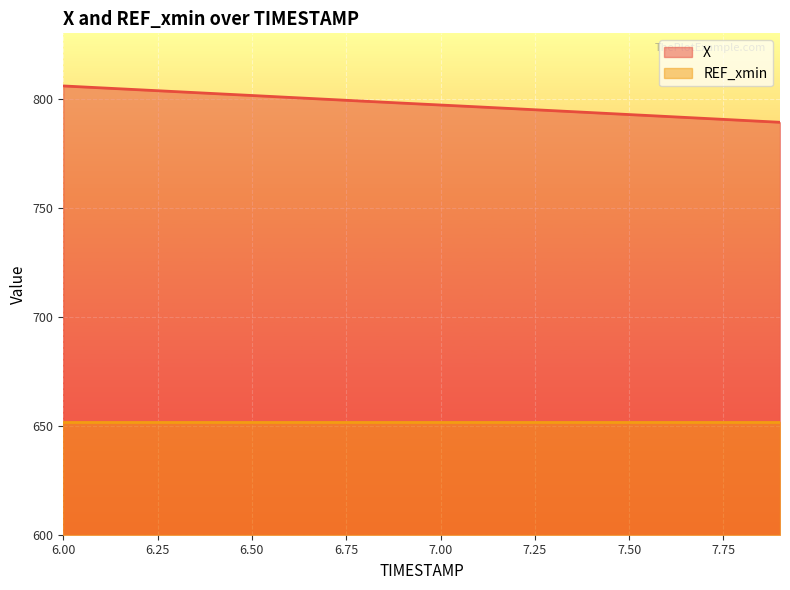

At which label is the value closest to 797?

7.0